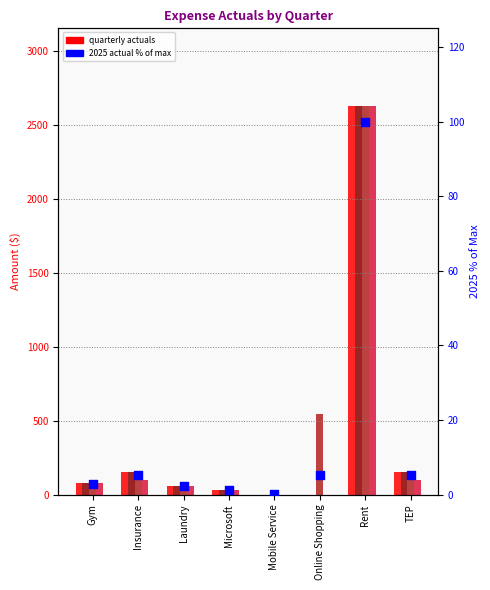

Which series has the largest total across all categories?

Q3 Act